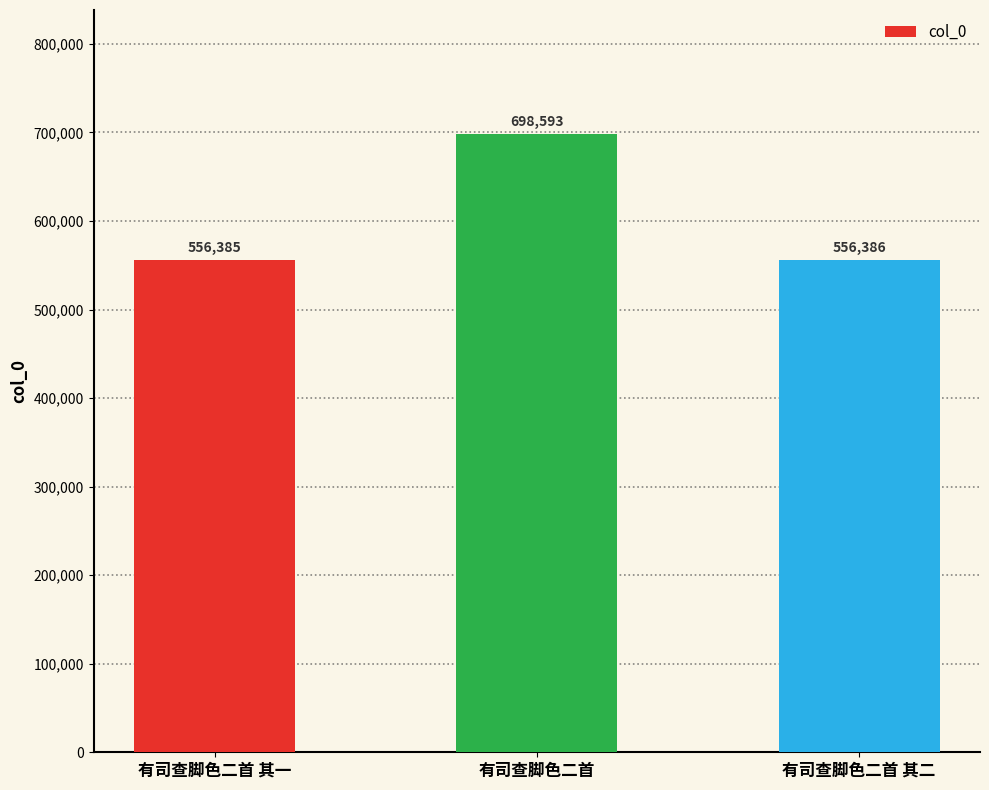

What is the label of the 2nd bar from the left?

有司查脚色二首